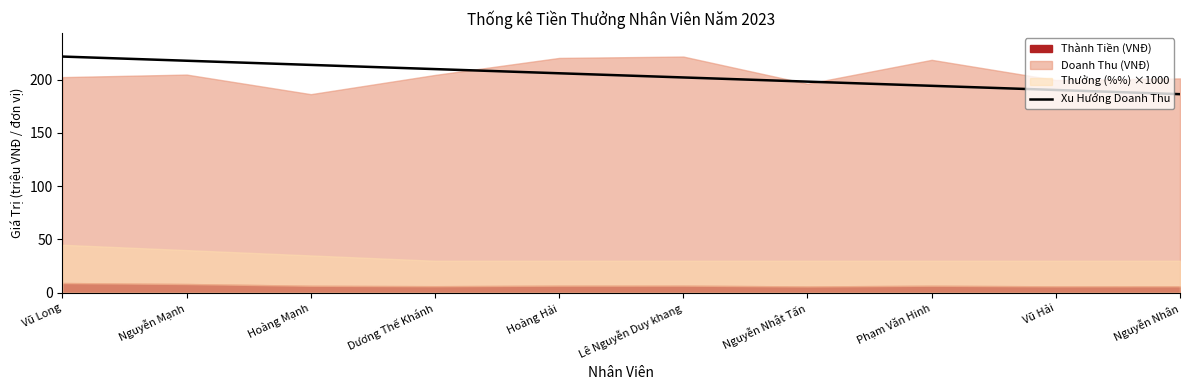

What is the lowest value of the Xu Hướng Doanh Thu series?

186.4